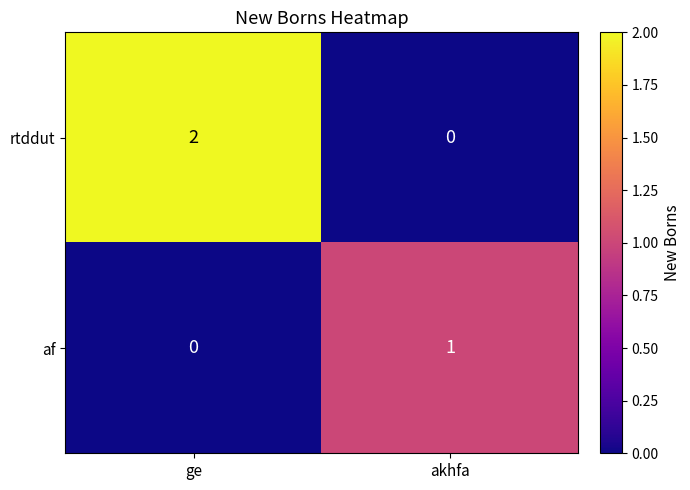

What is the spread (max minus min) of values at akhfa?

1